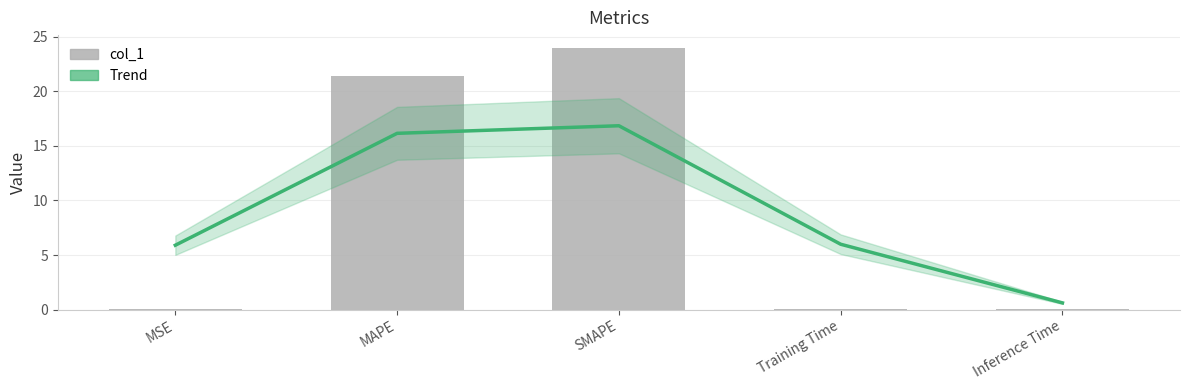

What is the difference between the maximum and minimum values in the Trend (smoothed) series?

16.2